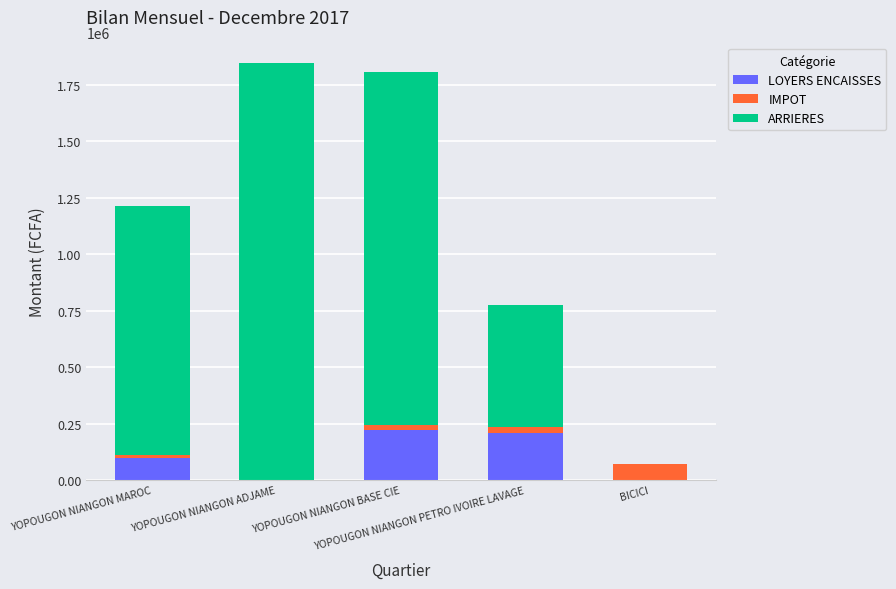

Are the bars horizontal?

No